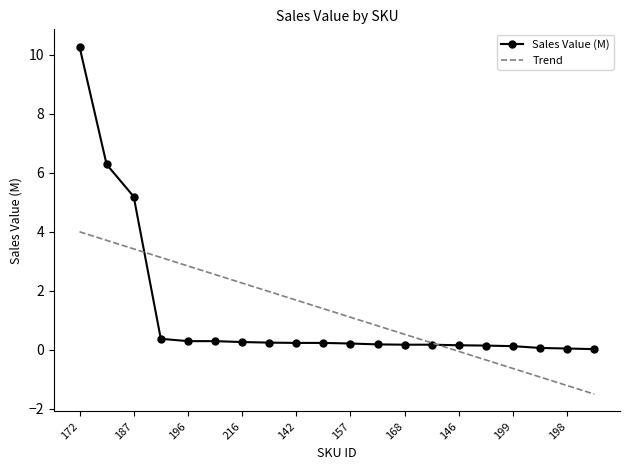

What is the minimum value shown in the chart?

-1.5